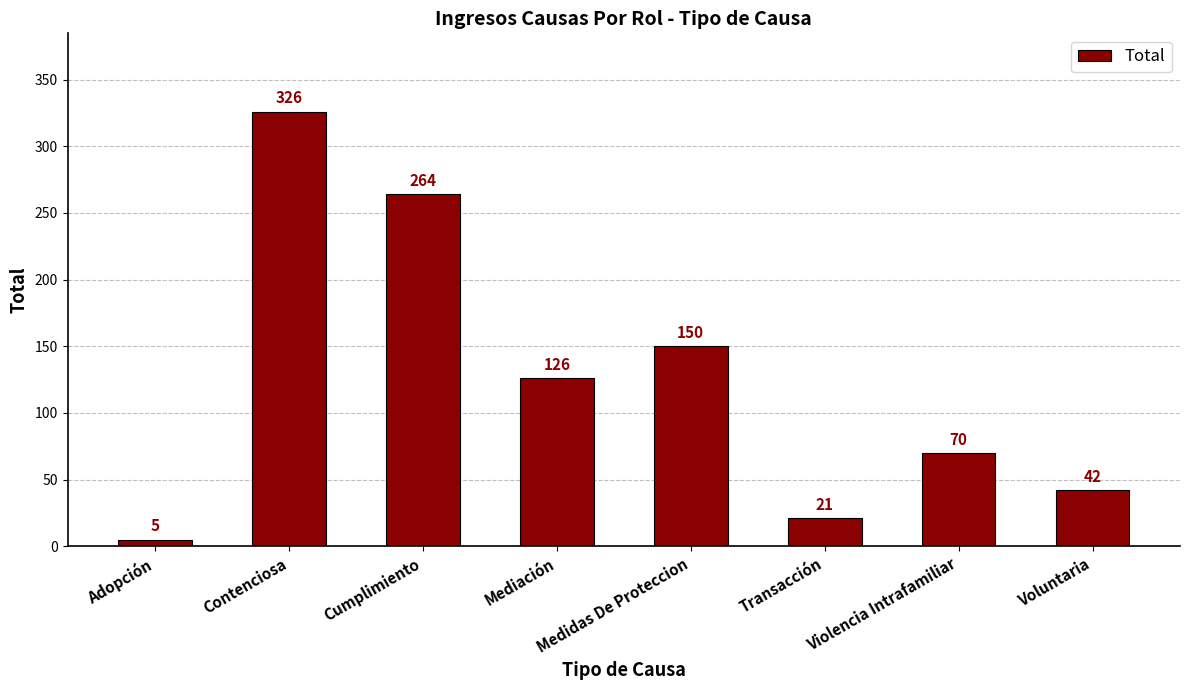

Reading left to right, transcribe all the data shown in this chart.

Adopción=5	Contenciosa=326	Cumplimiento=264	Mediación=126	Medidas De Proteccion=150	Transacción=21	Violencia Intrafamiliar=70	Voluntaria=42